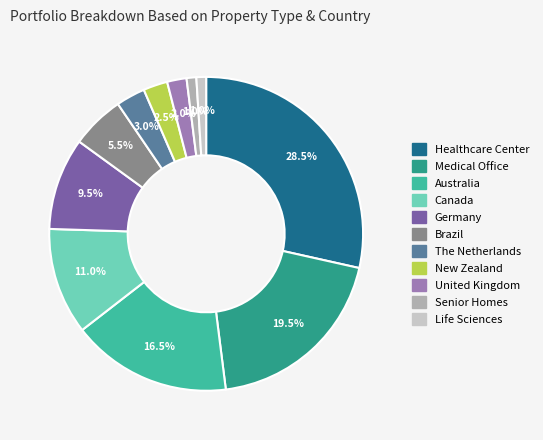

The Life Sciences slice represents 1% of the pie. True or false?

True